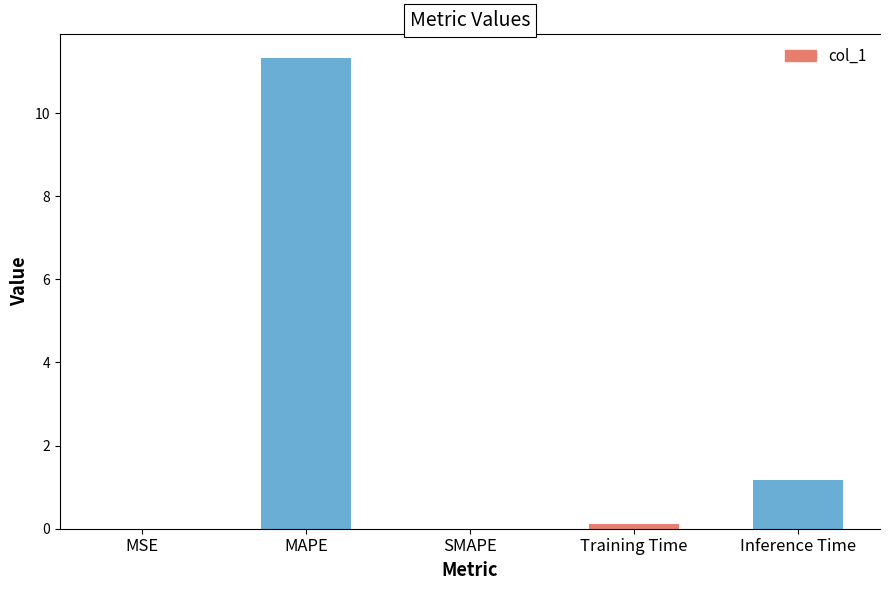

Between Inference Time and SMAPE, which is larger?

Inference Time